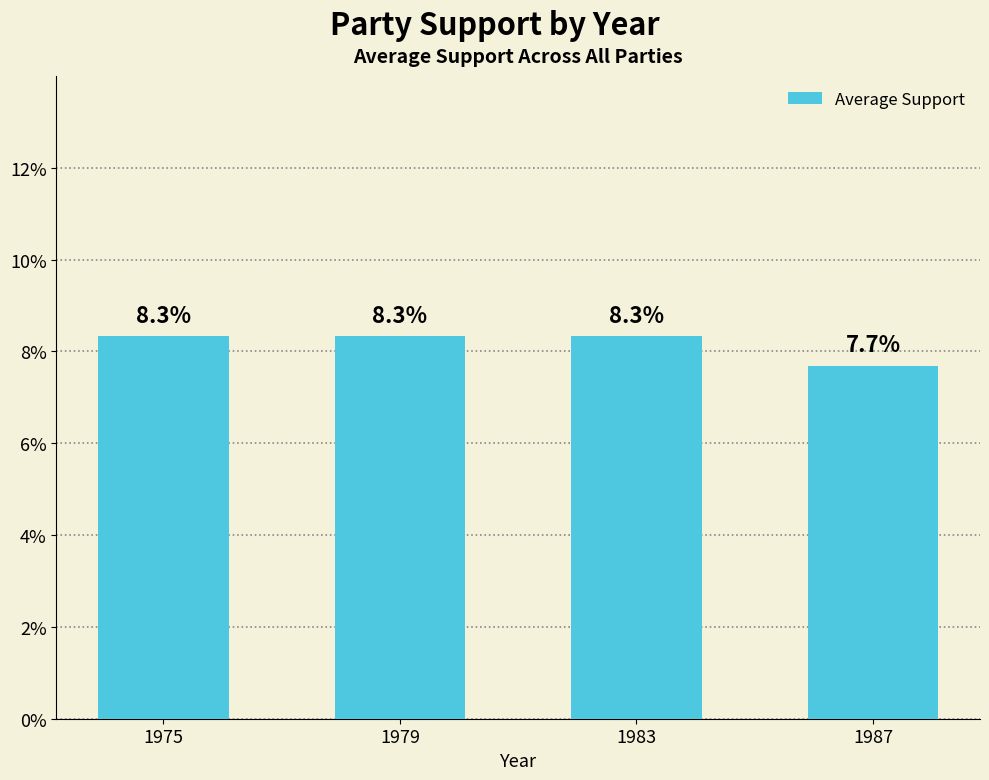

What is the value of the 4th bar from the left?

0.1